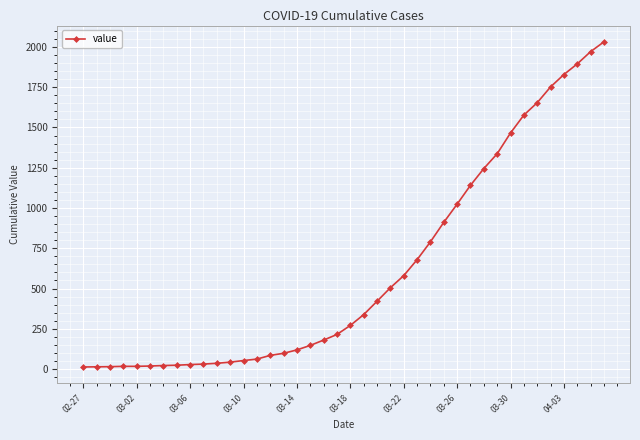

What is the sum of all values?

24656